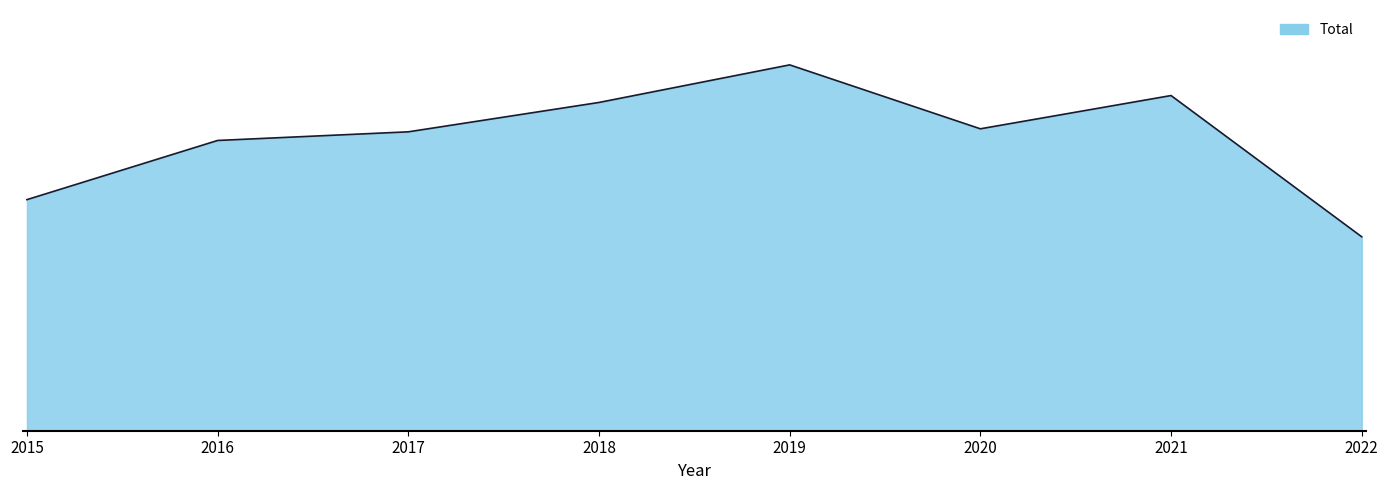

Reading left to right, transcribe all the data shown in this chart.

2015=535	2016=672	2017=692	2018=760	2019=847	2020=699	2021=776	2022=449